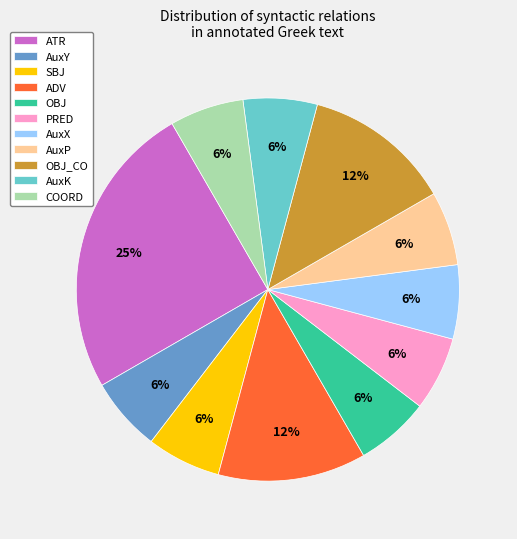

To the nearest percent, what is the average slice percentage?

9%